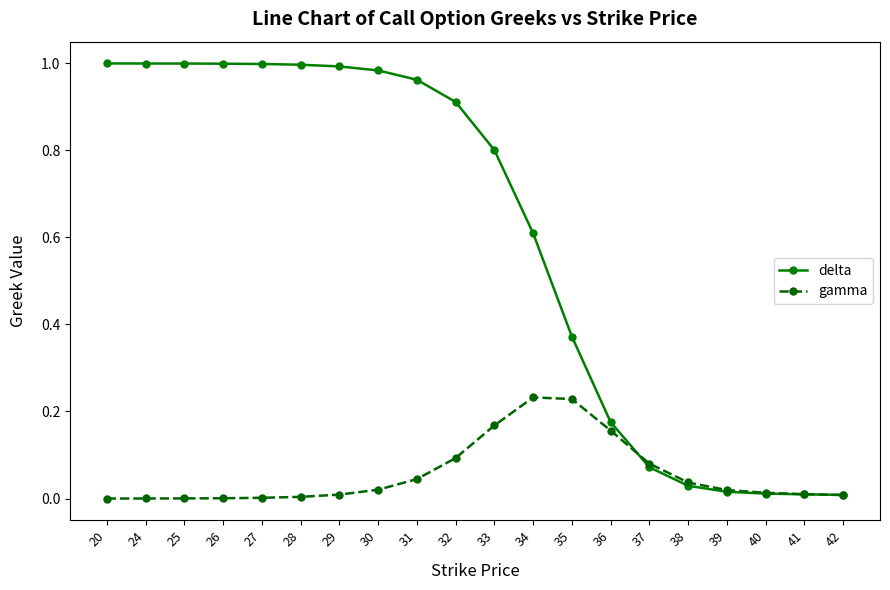

Is the value of gamma at 28 greater than the value of delta at 25?

No